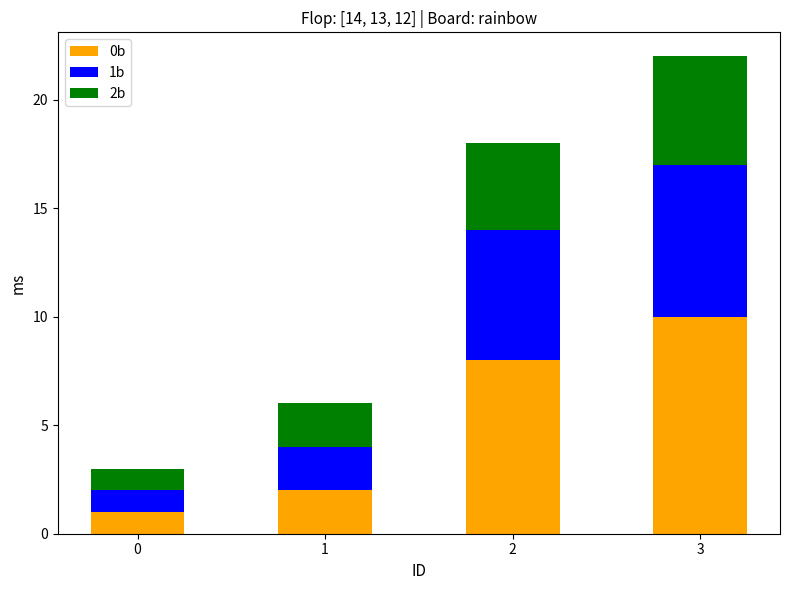

List the labels in order of 0b value, largest first.

3, 2, 1, 0